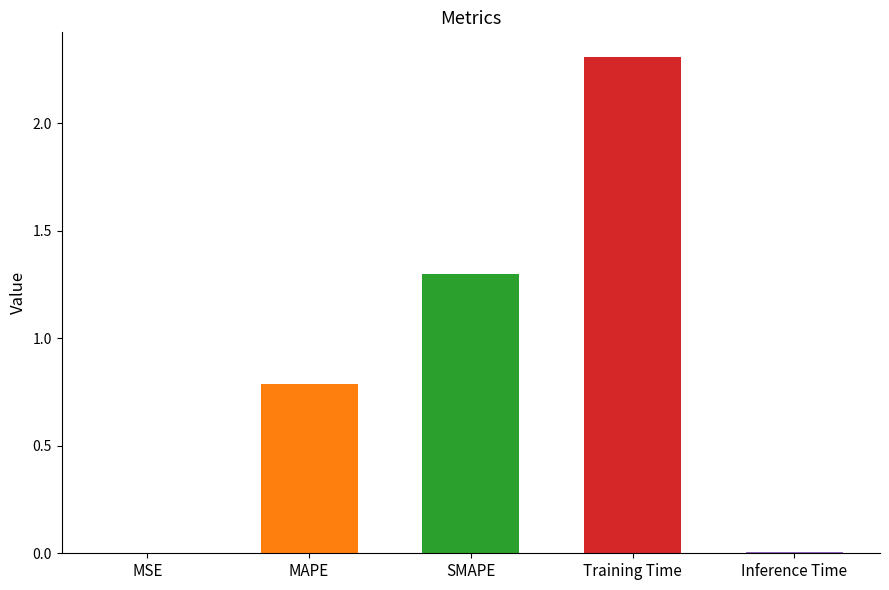

What is the change in value from MAPE to SMAPE?

+0.5